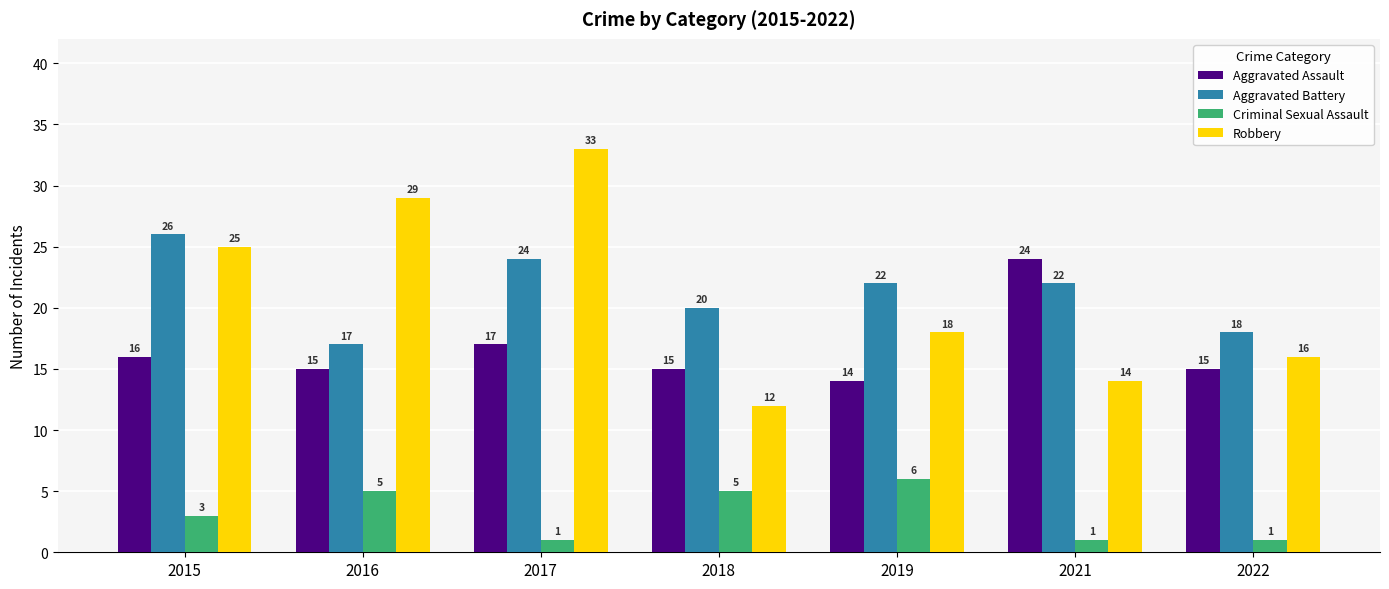

Does the chart contain any negative values?

No